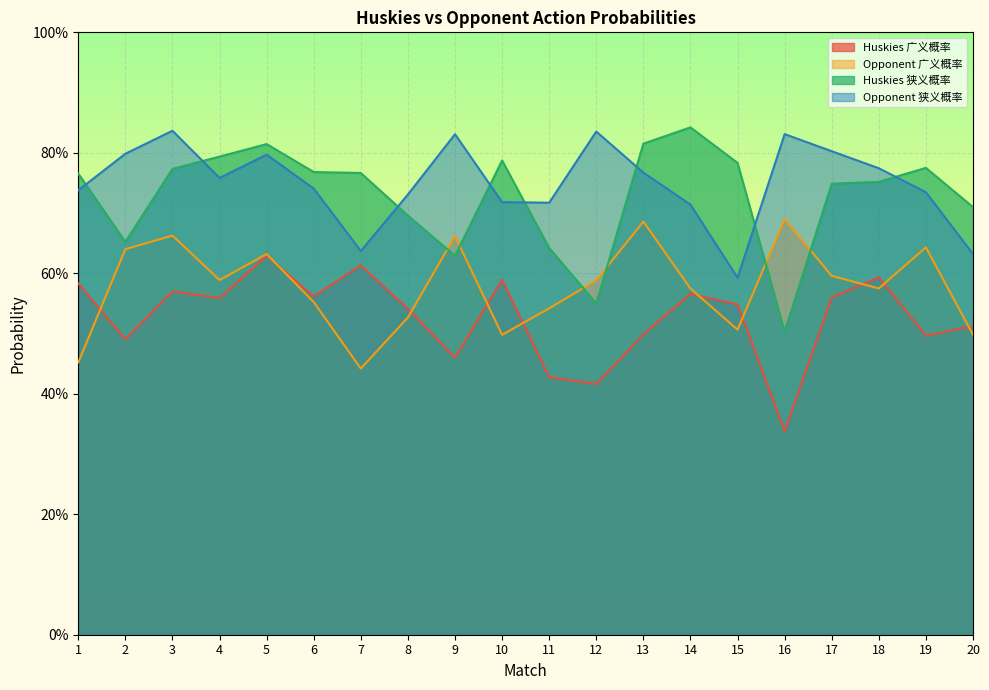

Read the Huskies 广义概率 value at 1.

0.6